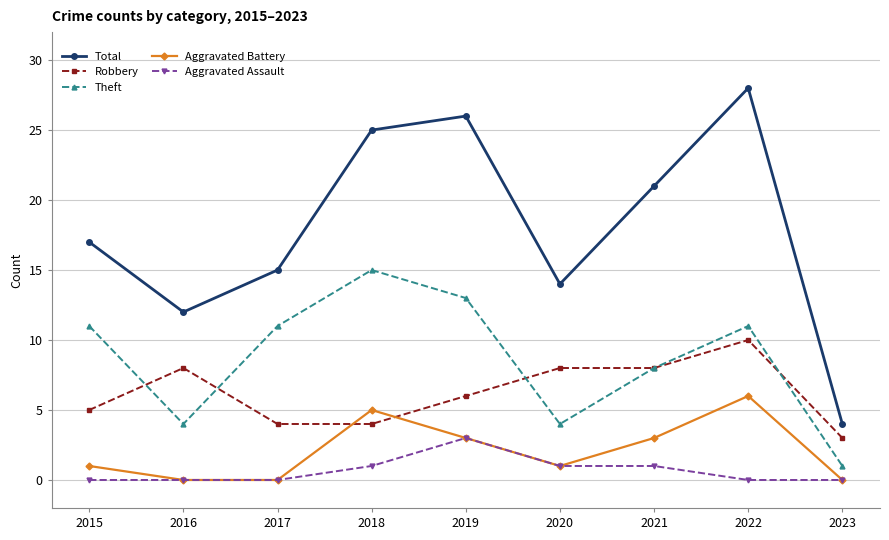

What is the difference between the highest and lowest values at 2022?

28